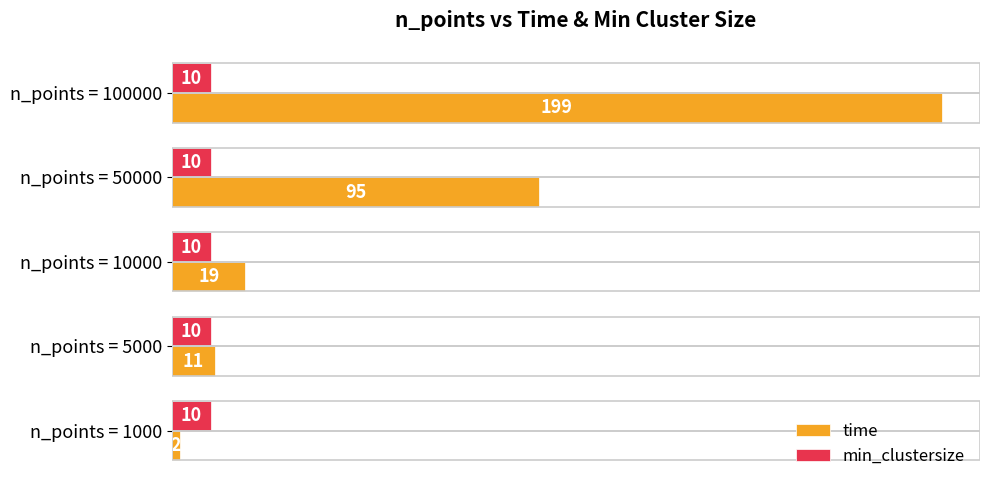

What value does the time series have at n_points = 100000, to the nearest 50?

200